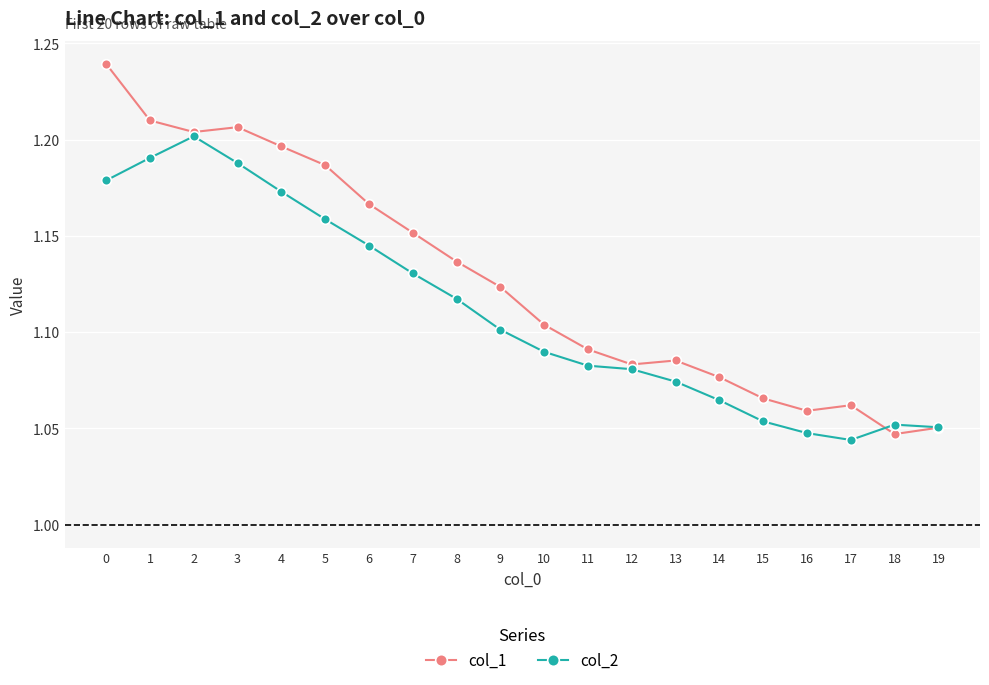

How many lines are shown in the chart?

2